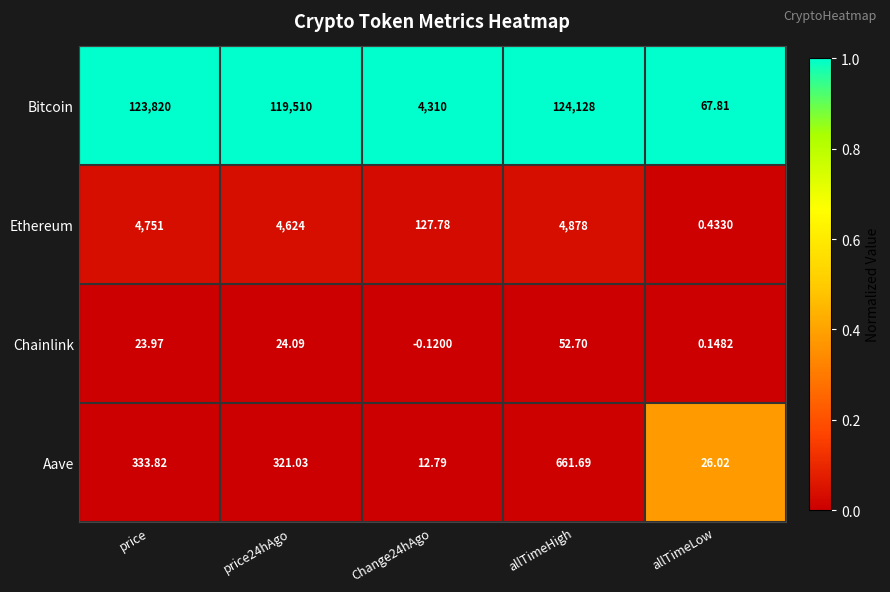

Between price and Change24hAgo, which series saw the biggest shift?

Bitcoin